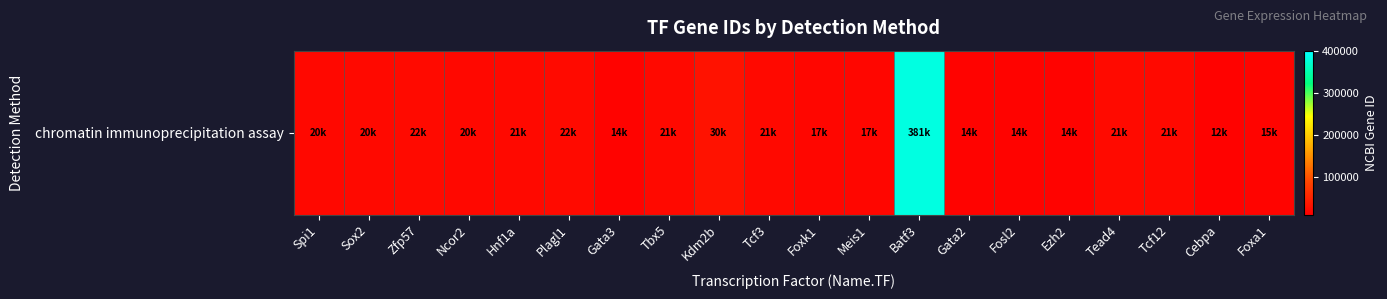

What value does the data have at Tcf3, to the nearest 10?

21420